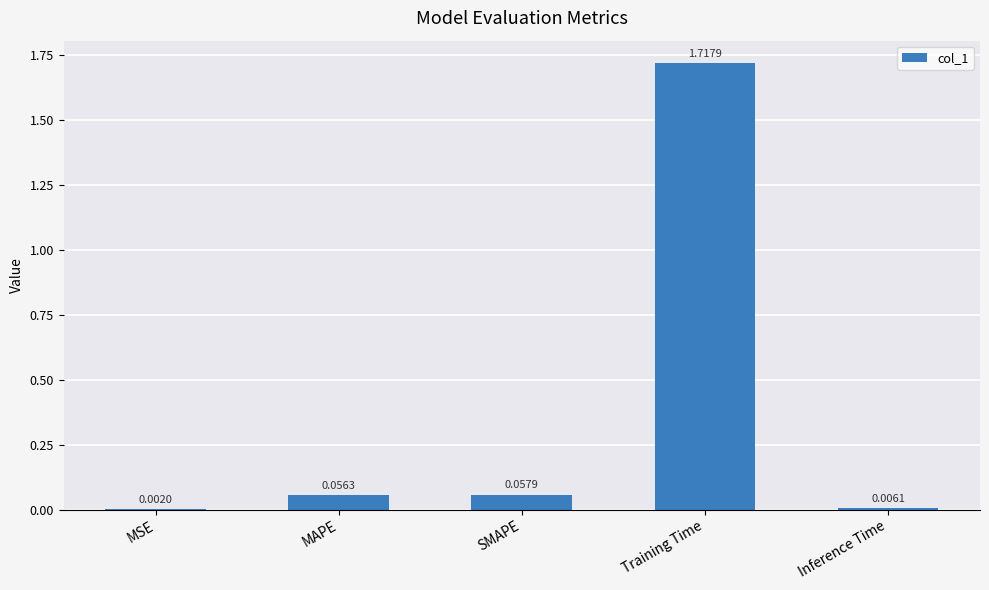

At which label is the value closest to 0?

MSE